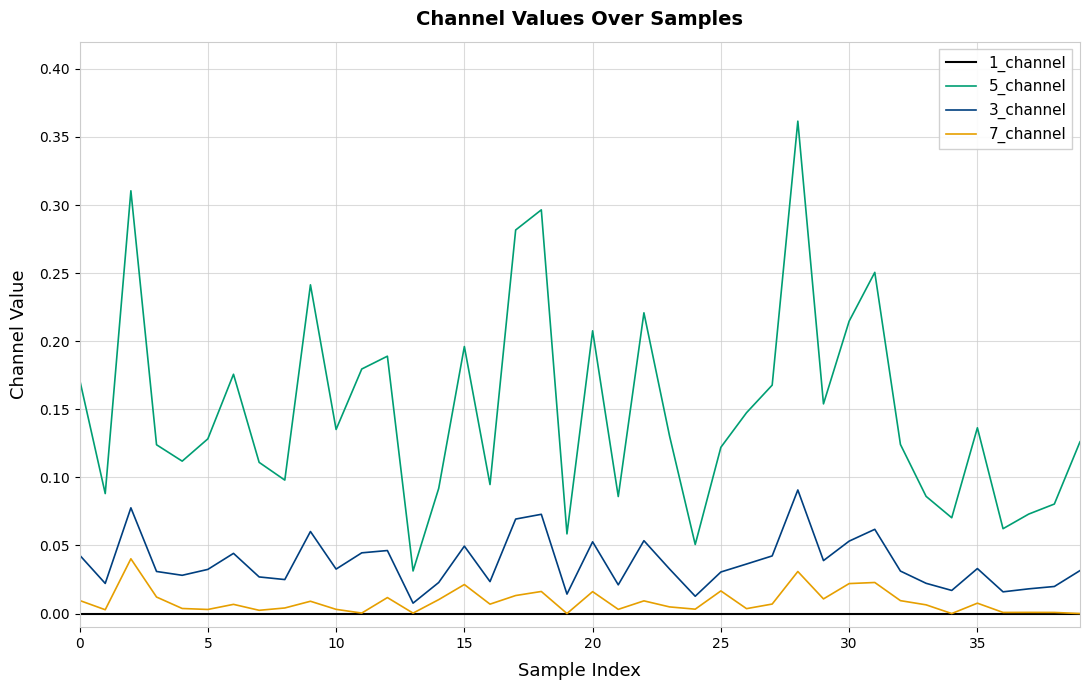

List the series in order of their peak value, lowest first.

1_channel, 7_channel, 3_channel, 5_channel